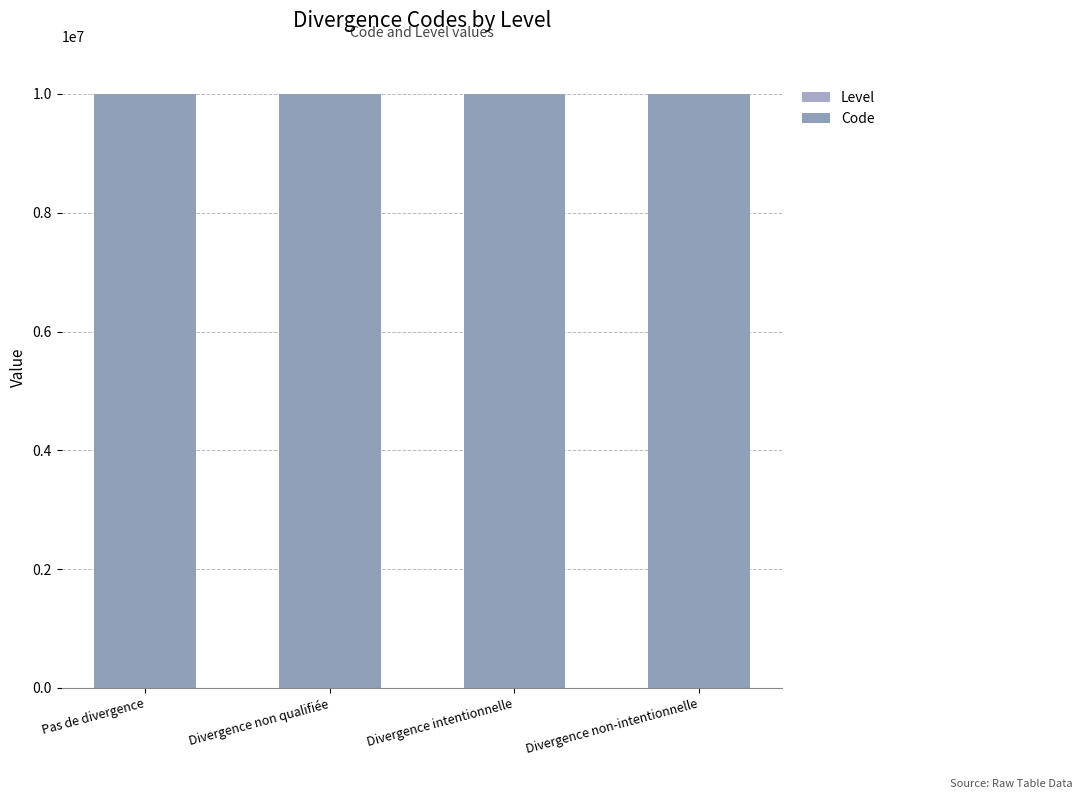

Rank the categories by Level value from lowest to highest.

Pas de divergence, Divergence non qualifiée, Divergence intentionnelle, Divergence non-intentionnelle